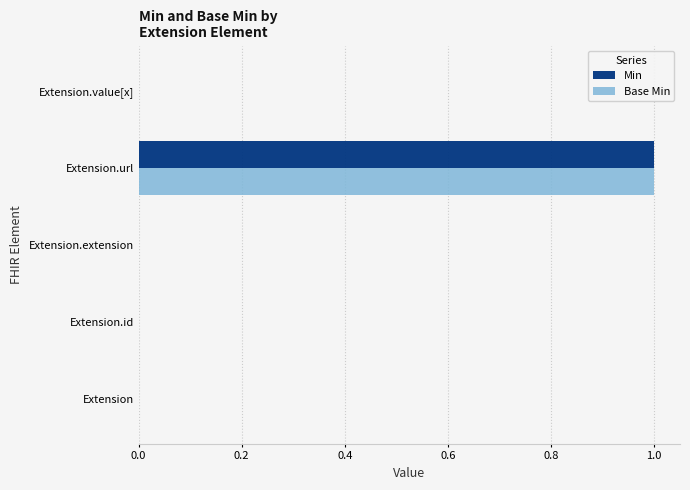

What are all the series names shown in the legend?

Min, Base Min